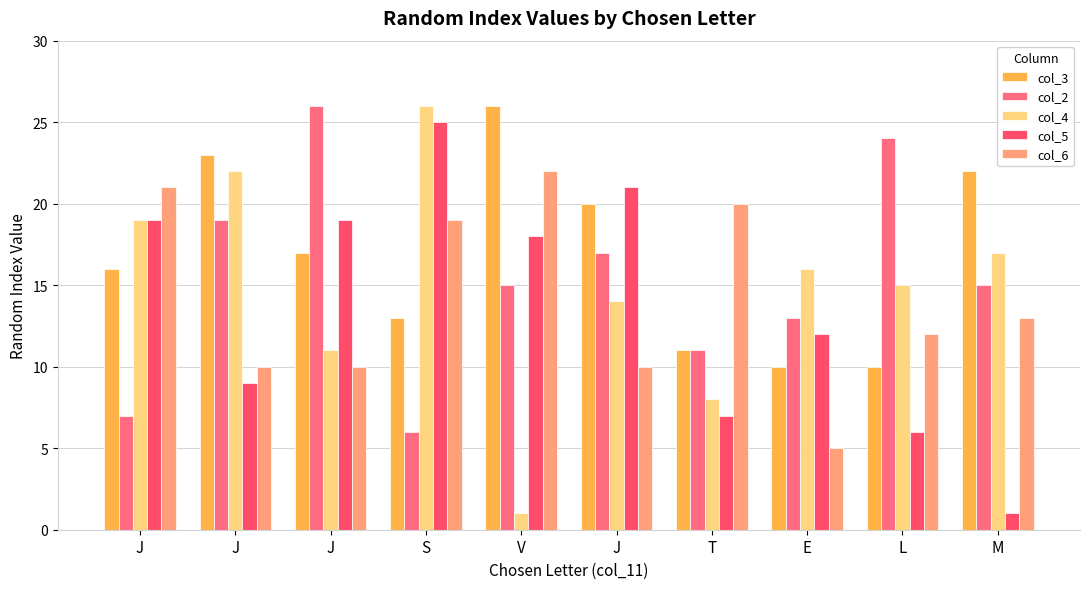

How many bars are there in each group?

5